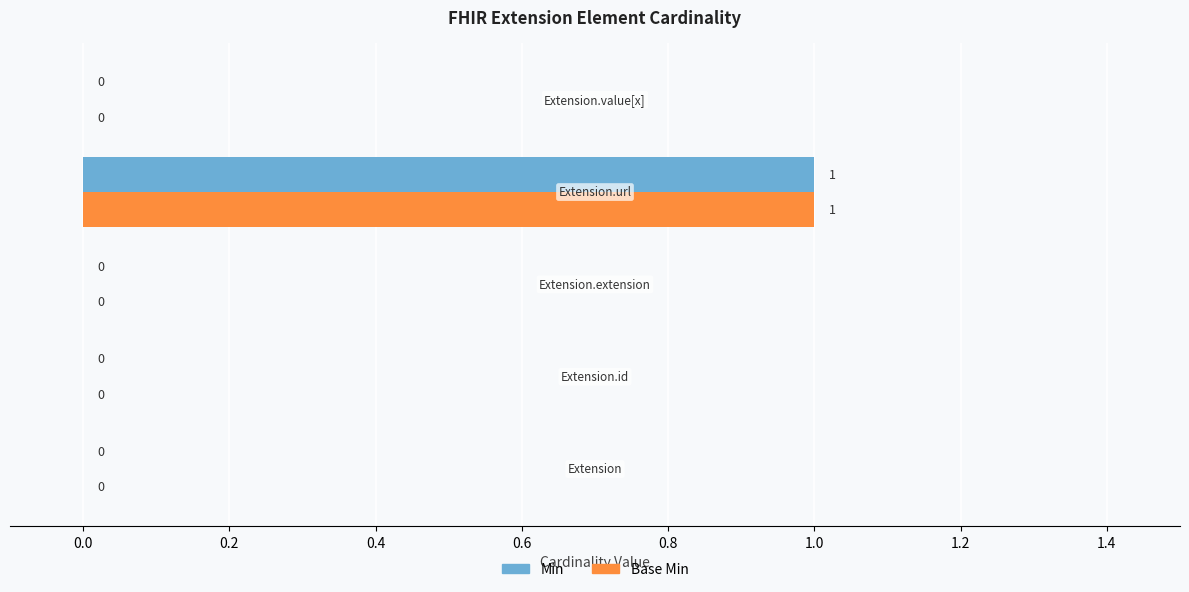

How many Min values are between 0 and 1?

5